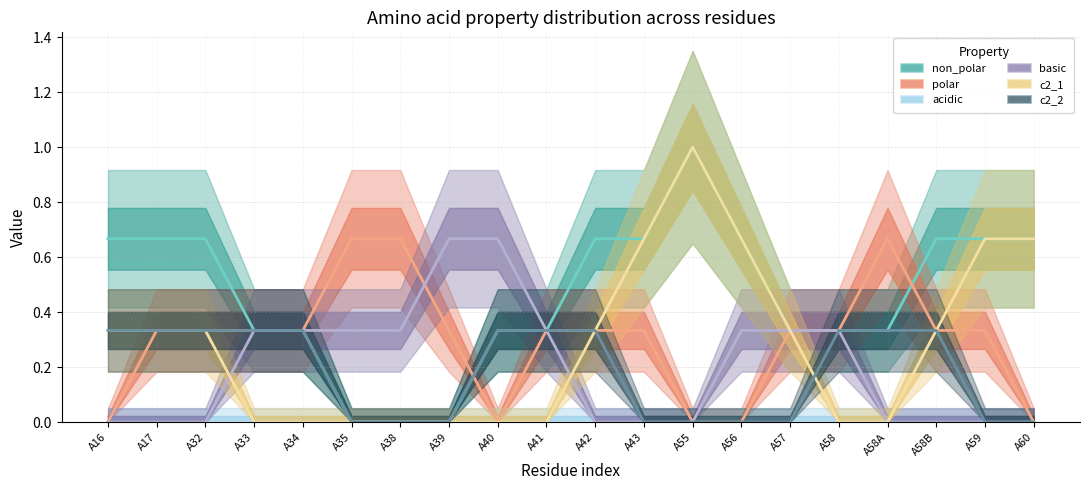

List the series in order of their peak value, lowest first.

acidic, c2_2, polar, basic, non_polar, c2_1